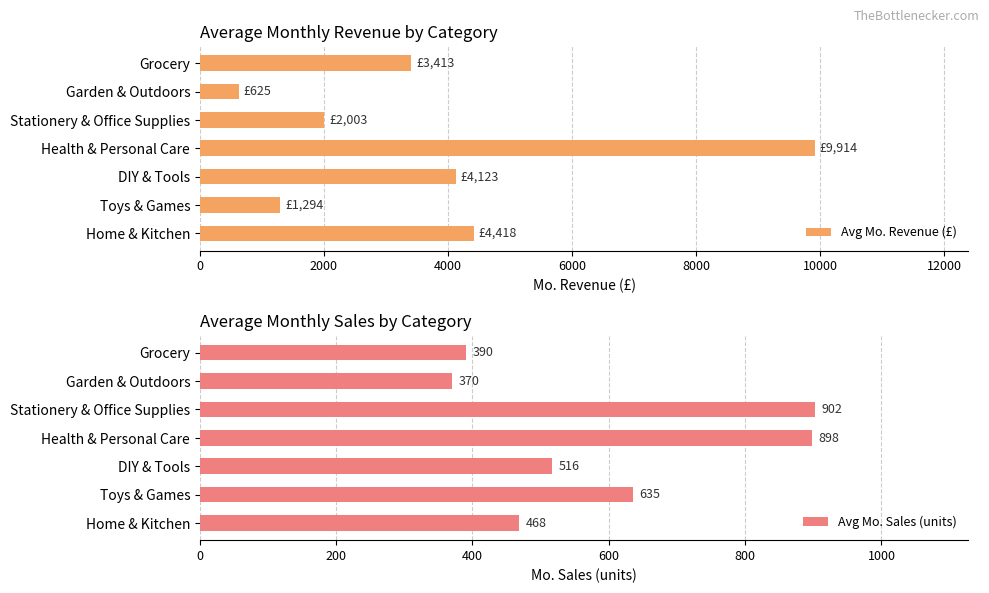

Which series has the largest total across all categories?

Avg Mo. Revenue (£)